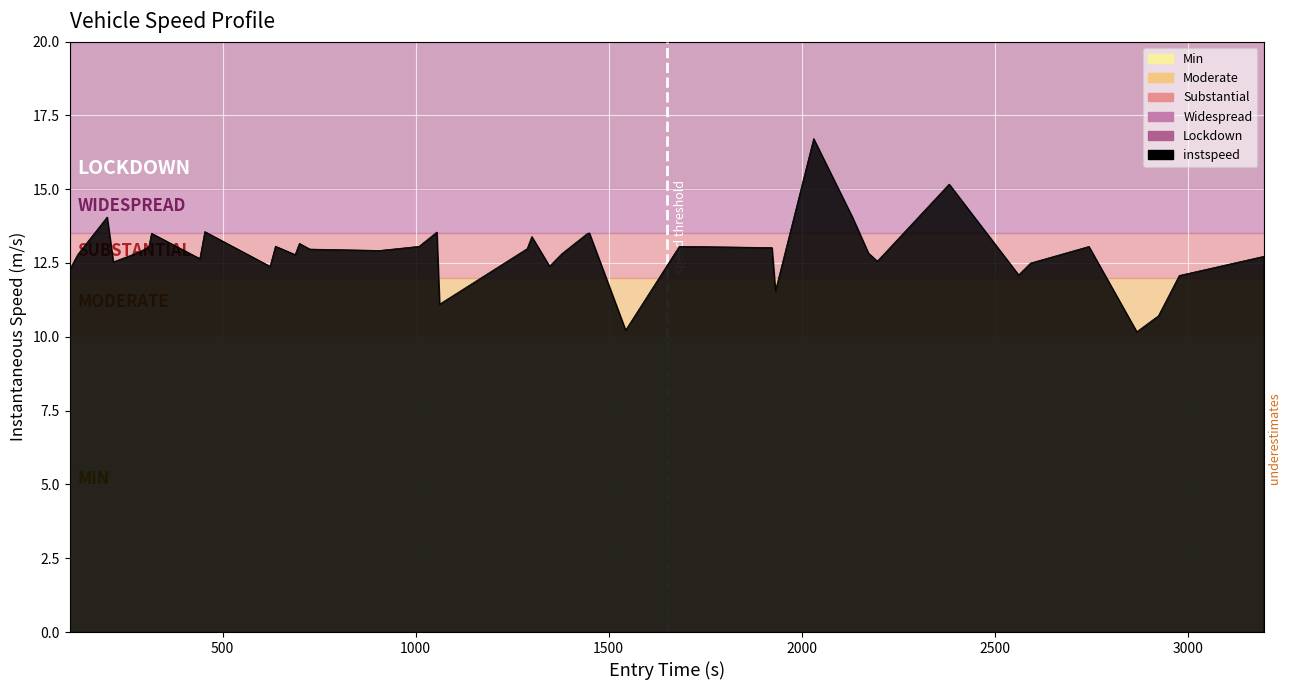

What is the difference between the maximum and minimum values?

6.5